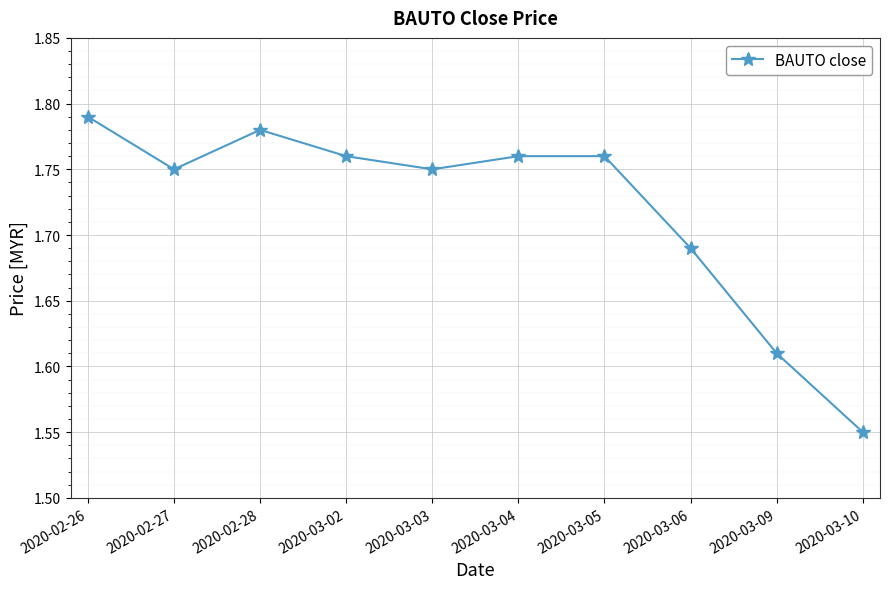

At which label is the value closest to 1?

2020-03-10